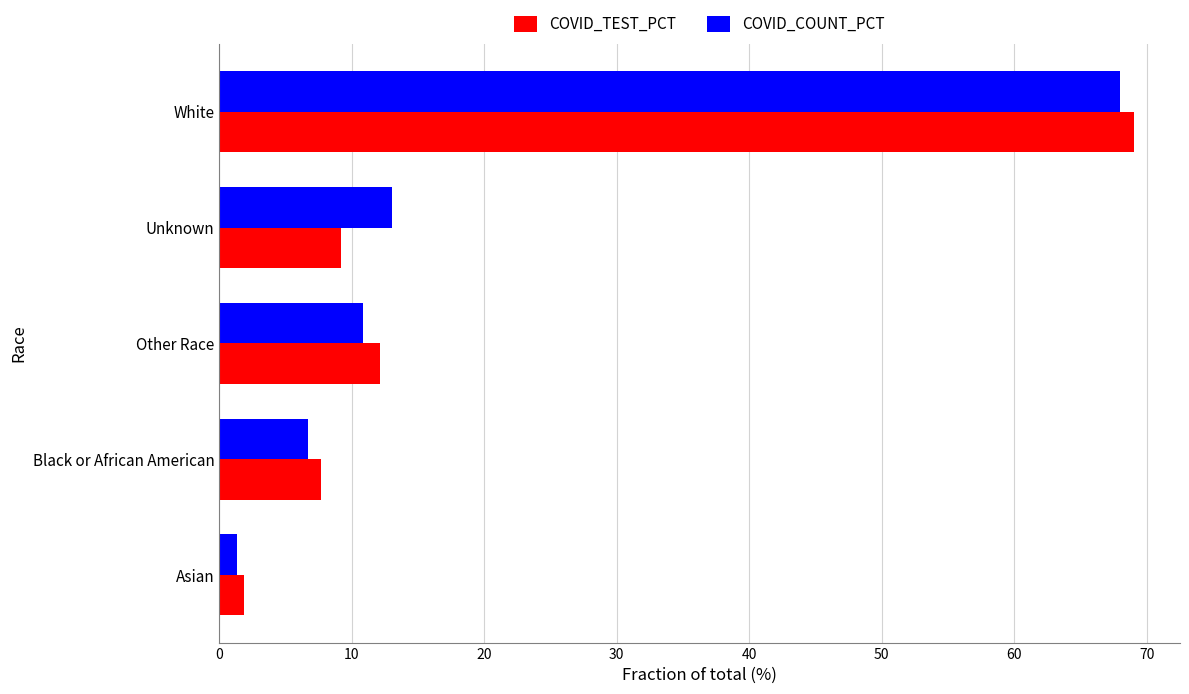

What is the difference between the maximum and second lowest values in the COVID_COUNT_PCT series?

61.3